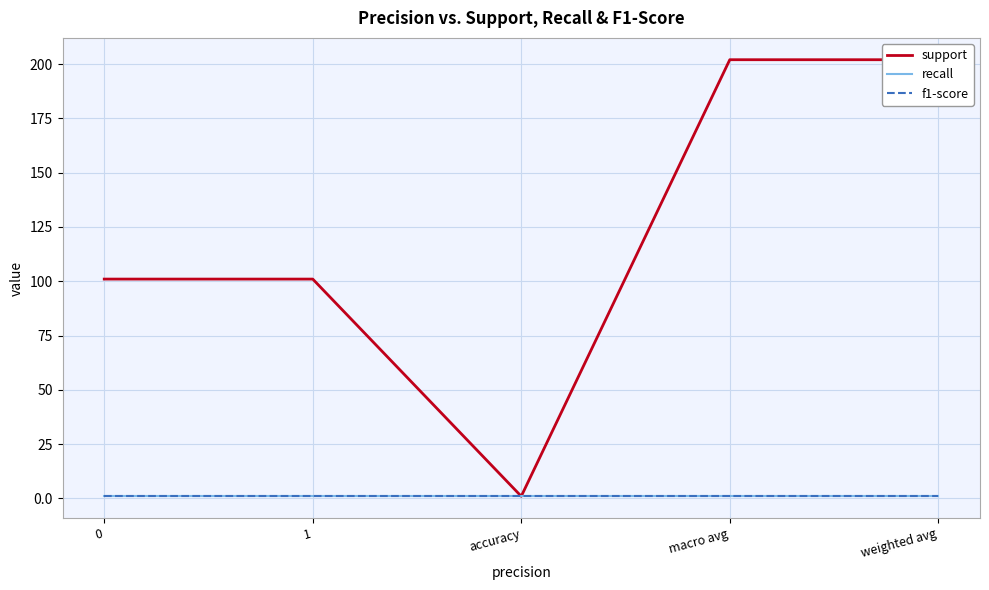

Reading right to left, extract all data points from this chart.

support: 202	202	1	101	101
recall: 1	1	1	1	1
f1-score: 1	1	1	1	1